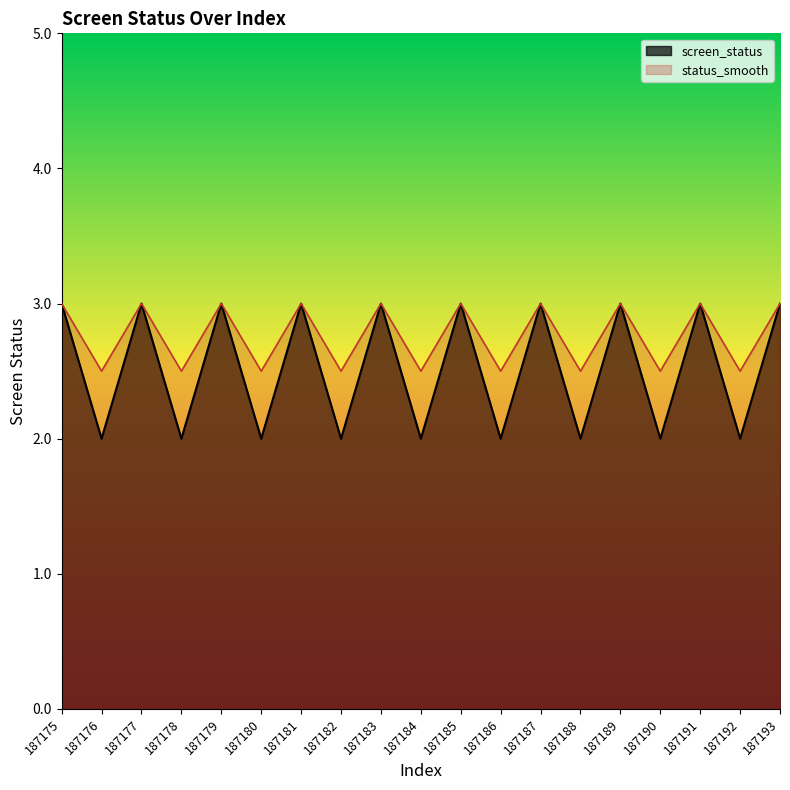

Reading left to right, extract all data points from this chart.

screen_status: 187175=3.0	187176=2.0	187177=3.0	187178=2.0	187179=3.0	187180=2.0	187181=3.0	187182=2.0	187183=3.0	187184=2.0	187185=3.0	187186=2.0	187187=3.0	187188=2.0	187189=3.0	187190=2.0	187191=3.0	187192=2.0	187193=3.0
status_smooth: 187175=3.0	187176=2.5	187177=3.0	187178=2.5	187179=3.0	187180=2.5	187181=3.0	187182=2.5	187183=3.0	187184=2.5	187185=3.0	187186=2.5	187187=3.0	187188=2.5	187189=3.0	187190=2.5	187191=3.0	187192=2.5	187193=3.0